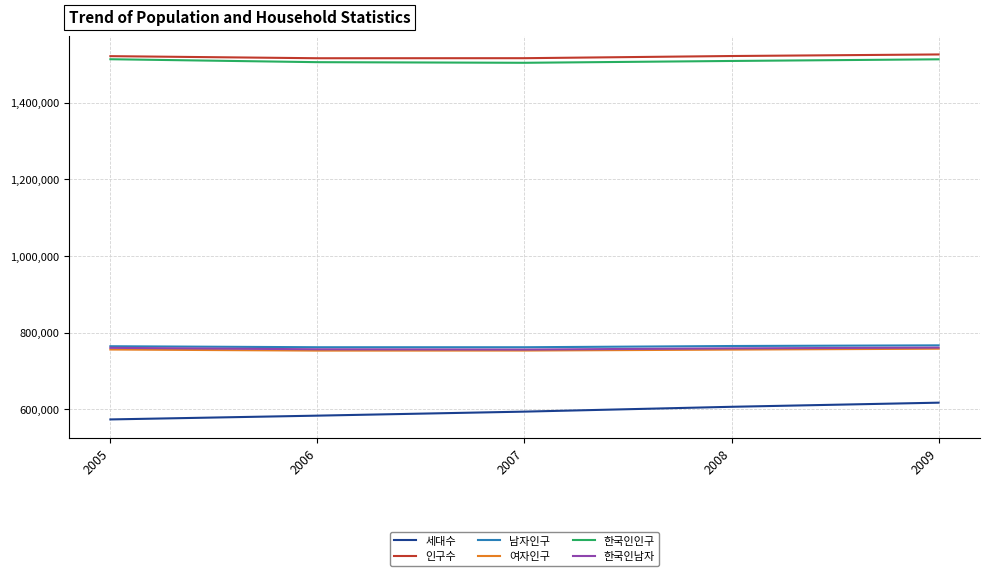

What is the spread (max minus min) of values at 2005?

947080